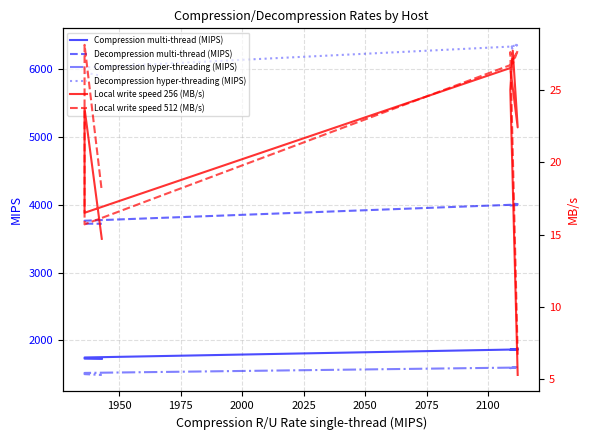

What is the maximum value for Compression hyper-threading (MIPS)?

1604.0